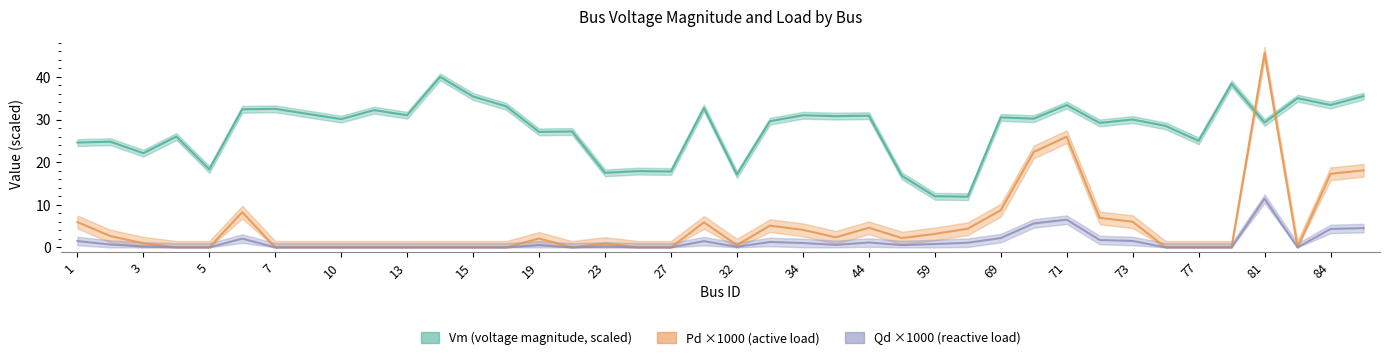

Where does the Pd ×1000 series first go above 2?

1